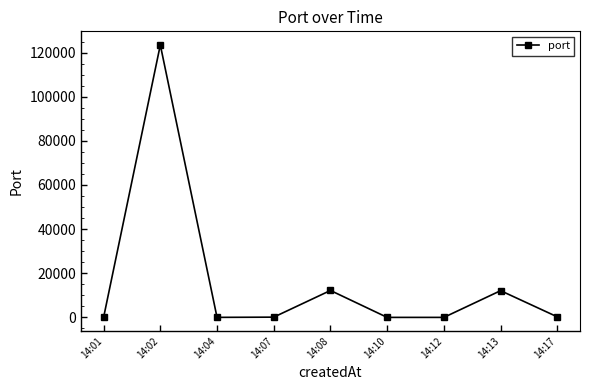

Count the number of data series in this chart.

1